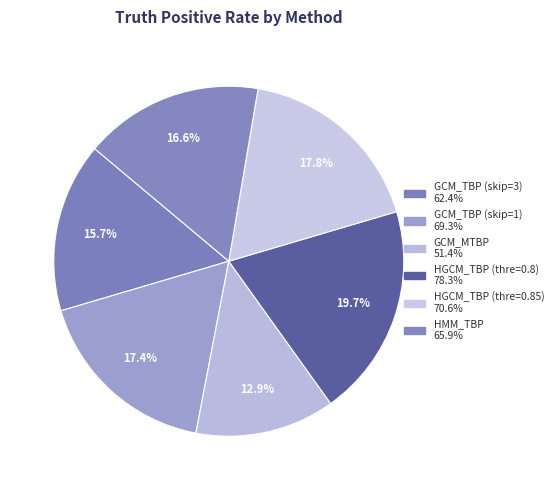

Rank the categories by value from lowest to highest.

GCM_MTBP, GCM_TBP (skip=3), HMM_TBP, GCM_TBP (skip=1), HGCM_TBP (thre=0.85), HGCM_TBP (thre=0.8)